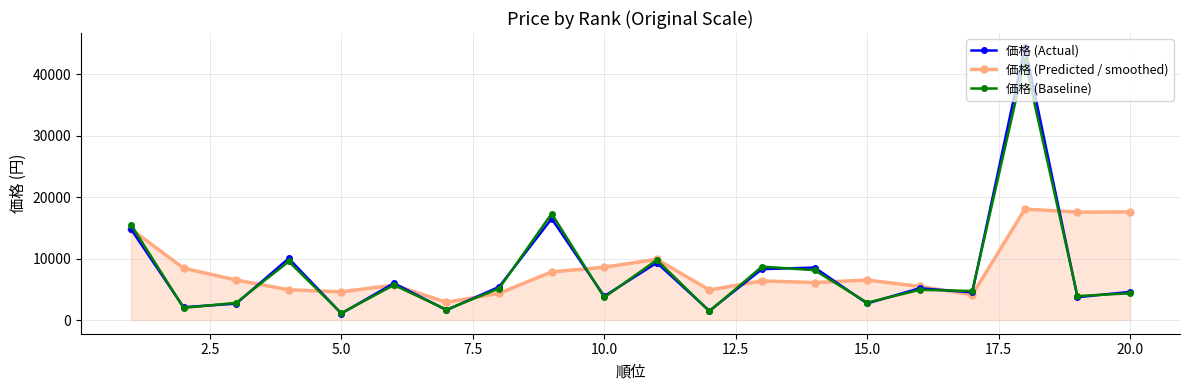

List the series in order of their peak value, lowest first.

価格 (Predicted / smoothed), 価格 (Baseline), 価格 (Actual)